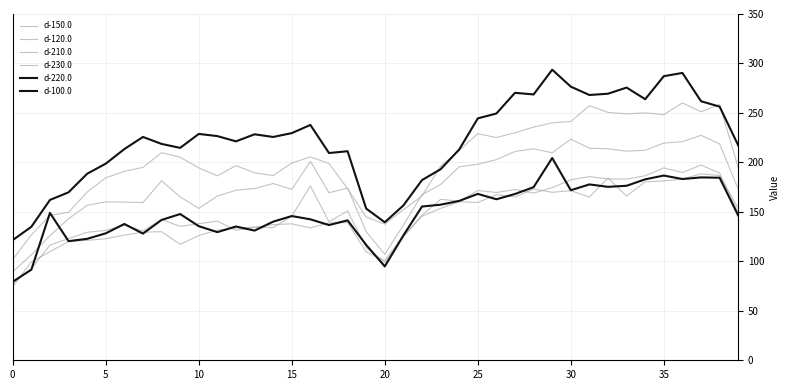

Rank the series by their maximum value, from lowest to highest.

d-230.0, d-210.0, d-220.0, d-150.0, d-120.0, d-100.0